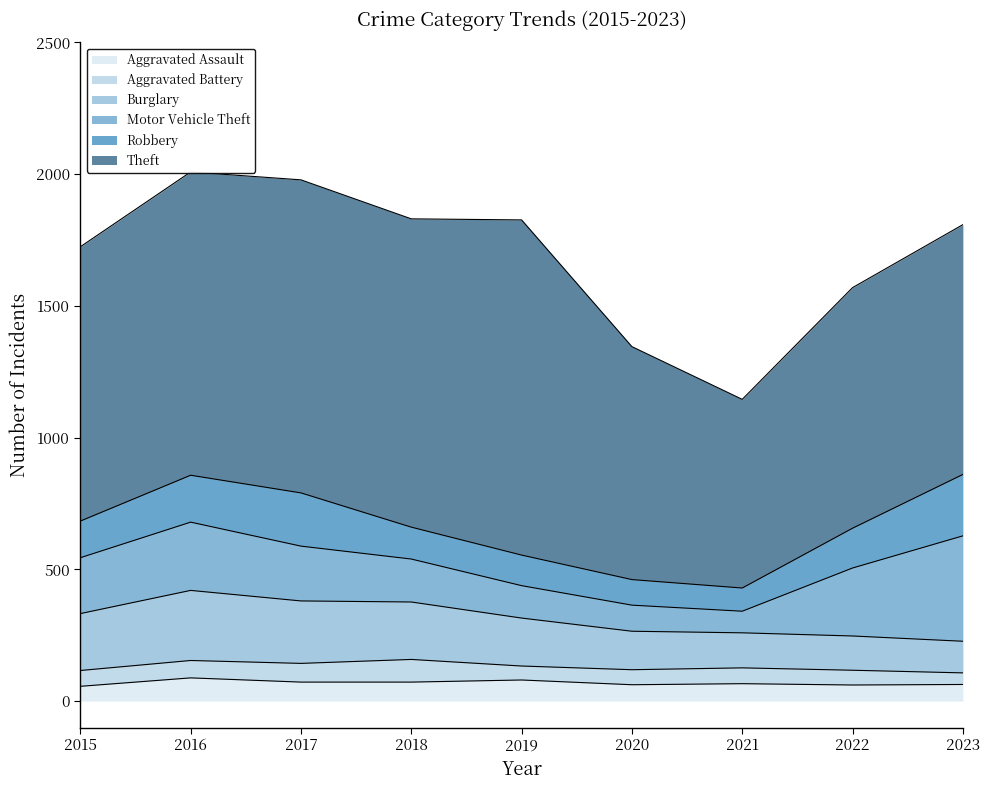

Reading left to right, transcribe all the data shown in this chart.

Aggravated Assault: 2015=56	2016=88	2017=72	2018=72	2019=80	2020=62	2021=66	2022=61	2023=63
Aggravated Battery: 2015=60	2016=66	2017=71	2018=86	2019=53	2020=57	2021=60	2022=56	2023=44
Burglary: 2015=216	2016=266	2017=237	2018=218	2019=182	2020=146	2021=133	2022=130	2023=120
Motor Vehicle Theft: 2015=212	2016=259	2017=208	2018=163	2019=123	2020=99	2021=82	2022=258	2023=400
Robbery: 2015=139	2016=178	2017=202	2018=121	2019=116	2020=97	2021=88	2022=151	2023=233
Theft: 2015=1041	2016=1151	2017=1188	2018=1170	2019=1272	2020=884	2021=716	2022=913	2023=948